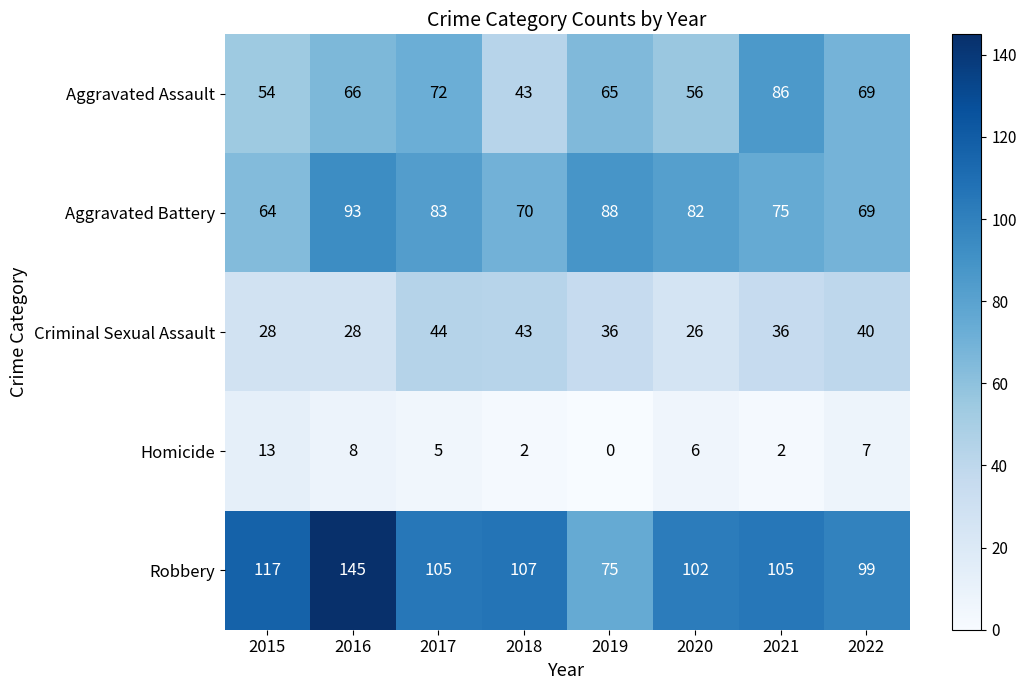

Which series has the widest spread of values?

Robbery